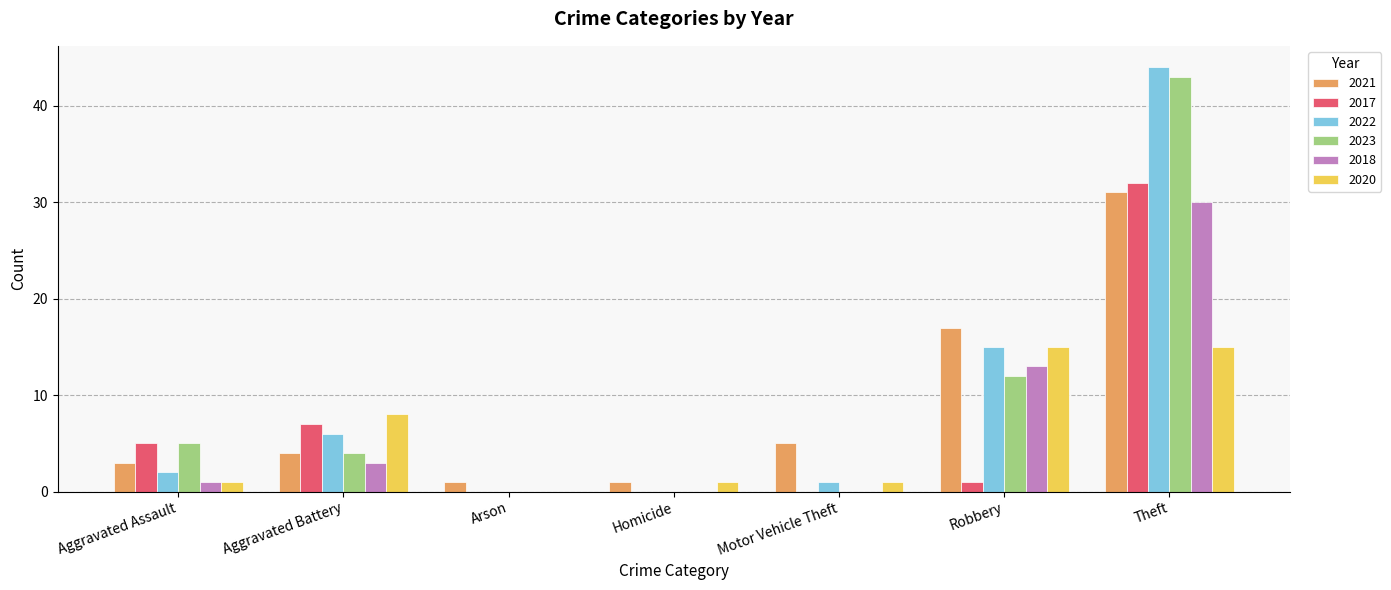

Where is 2017 nearest to the value 16?

Aggravated Battery